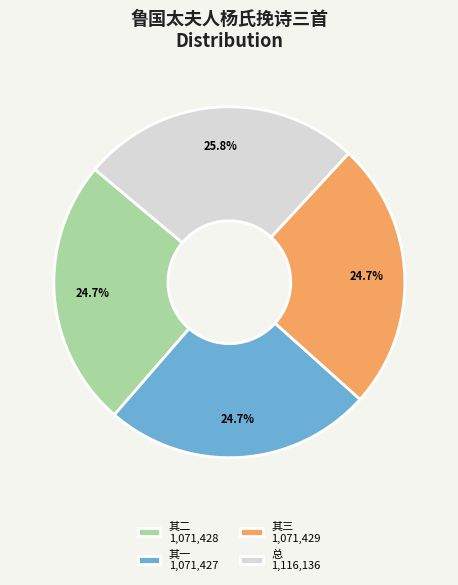

Which slice is the largest?

总 1,116,136